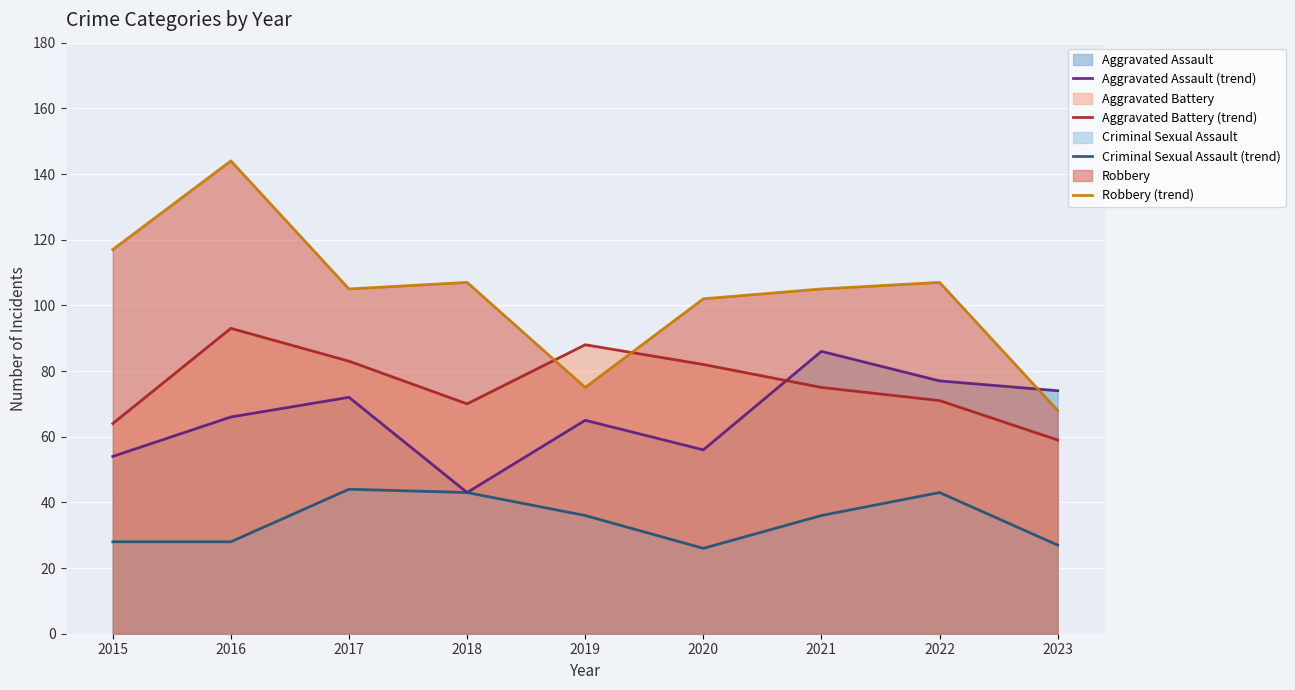

What is the difference between the Aggravated Assault (trend) values at 2022 and 2017?

5